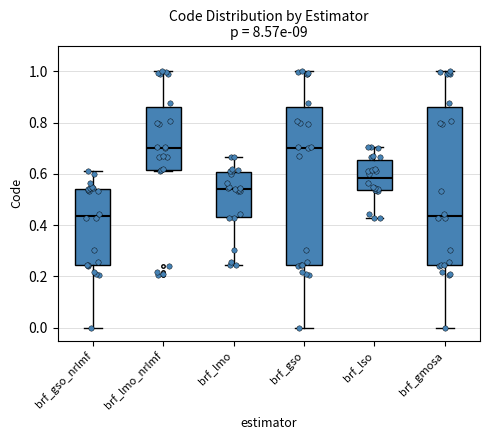

Reading left to right, transcribe this box plot: for each box, give where its median line is, the range the box spans, and where its two whiskers end, as read against the y-axis. The values are not printed on the chart, so give them approximately, as read against the axis.

brf_gso_nrlmf: median 0.44, box 0.24 to 0.54, whiskers 0.00 to 0.60
brf_lmo_nrlmf: median 0.70, box 0.62 to 0.86, whiskers 0.62 to 1.00
brf_lmo: median 0.54, box 0.44 to 0.60, whiskers 0.24 to 0.66
brf_gso: median 0.70, box 0.24 to 0.86, whiskers 0.00 to 1.00
brf_lso: median 0.58, box 0.54 to 0.66, whiskers 0.42 to 0.70
brf_gmosa: median 0.44, box 0.24 to 0.86, whiskers 0.00 to 1.00